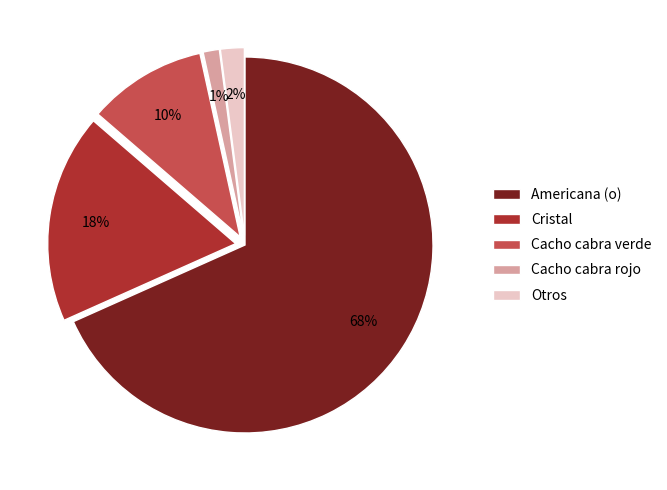

Is there any slice that represents more than half of the pie?

Yes